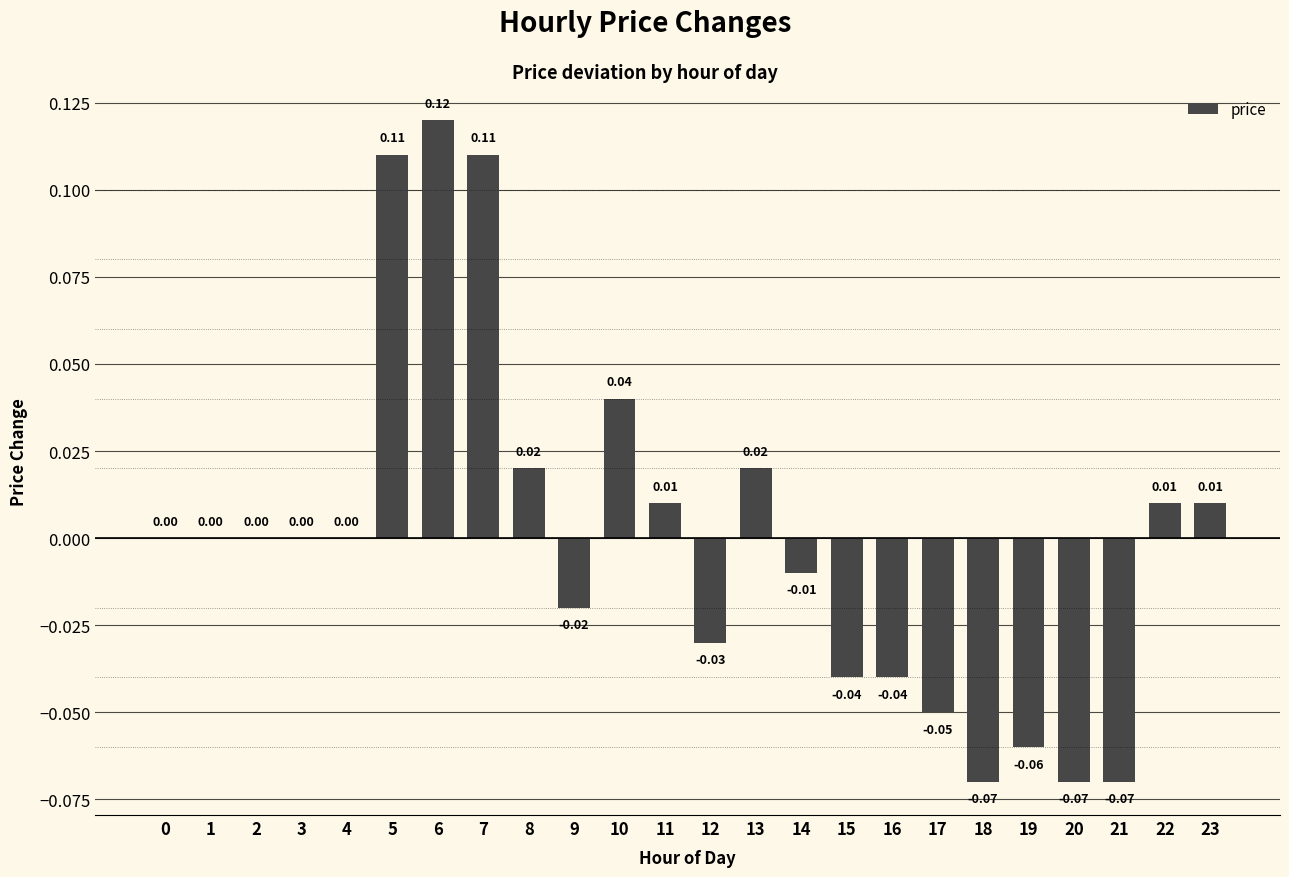

Which has a higher value, 1 or 6?

6